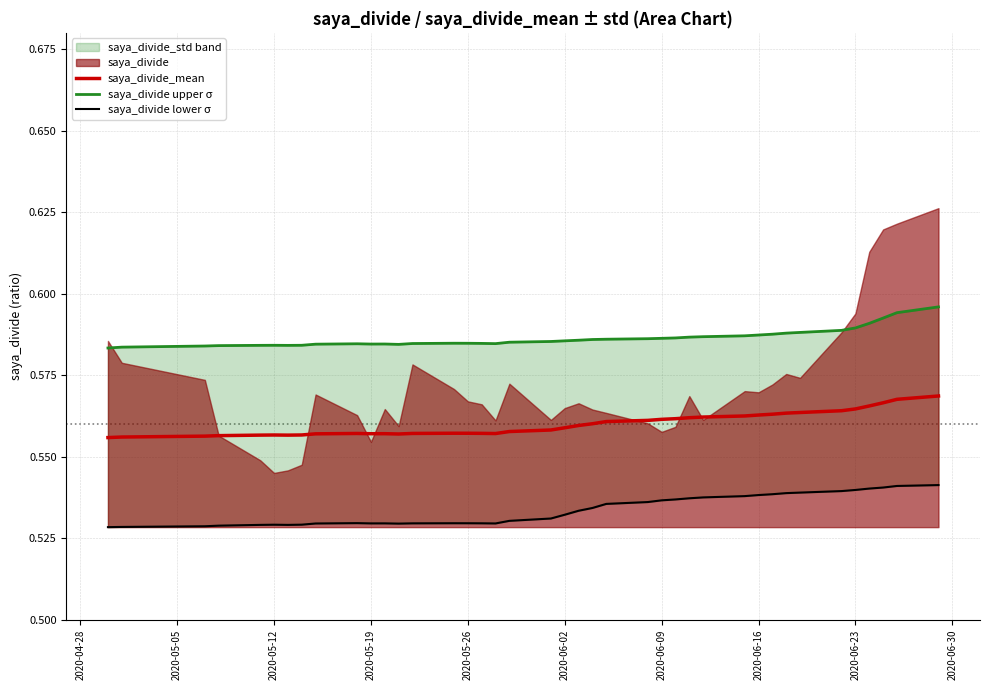

True or false: saya_divide_mean and saya_divide upper σ intersect in this chart.

False